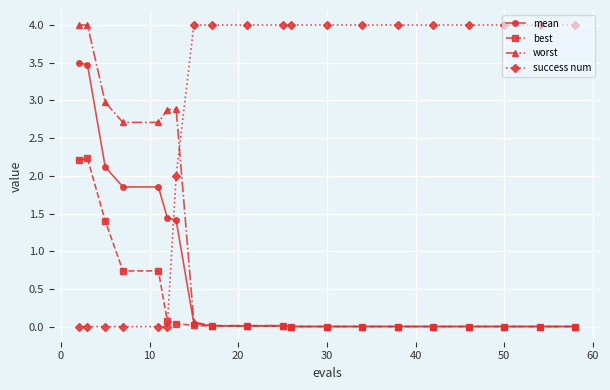

Which series has the largest total across all categories?

success num